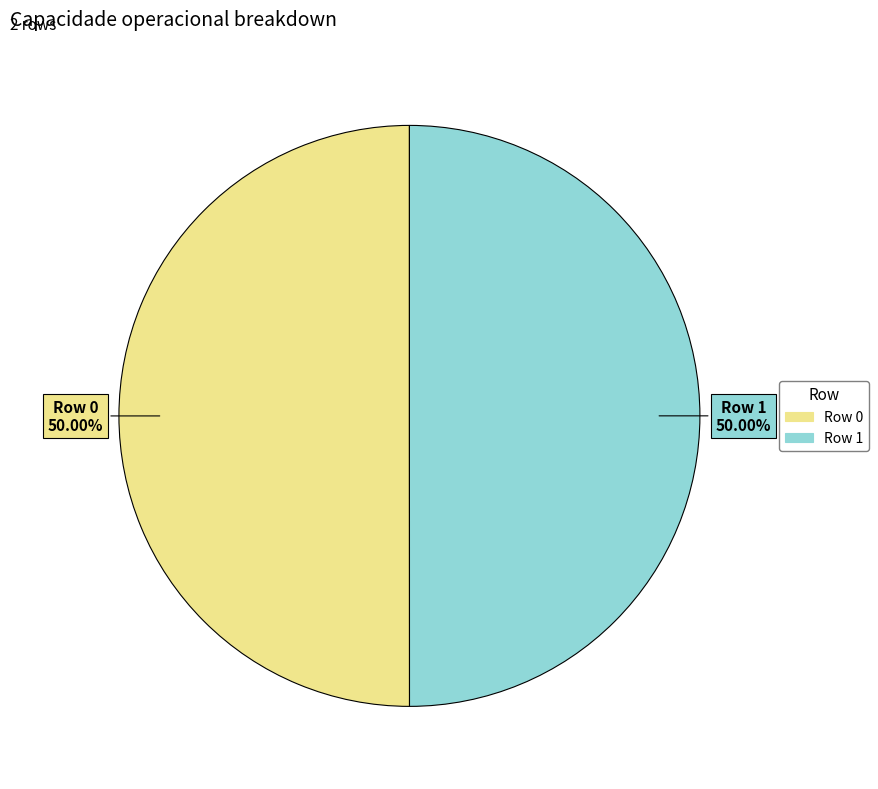

Approximately how many times larger is the value at Row 0 compared to Row 1?

1.0